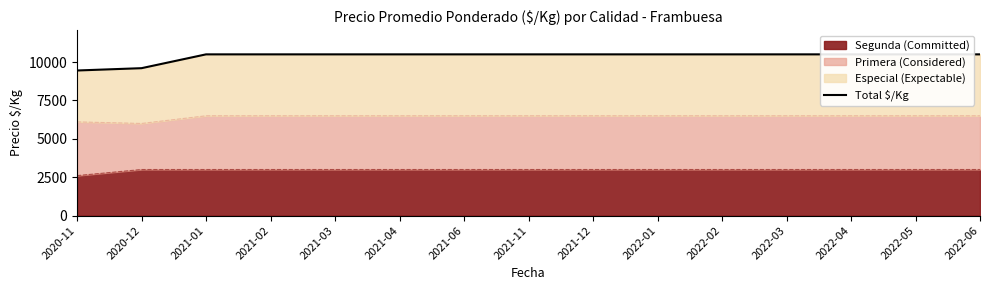

At which category does the chart reach its peak across all series?

2021-01